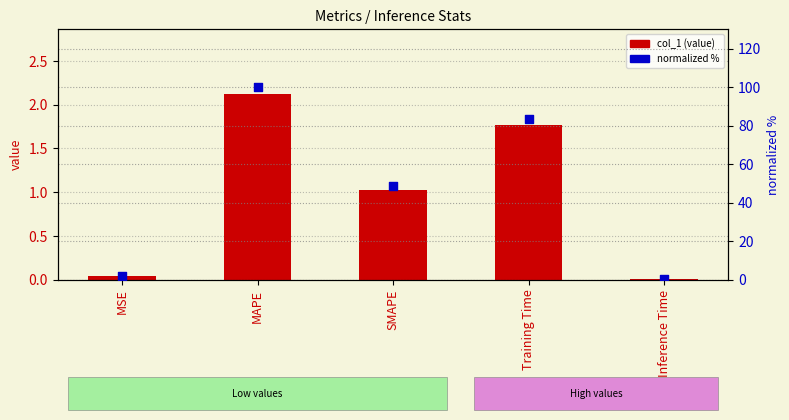

Which series reaches the minimum Y coordinate?

col_1